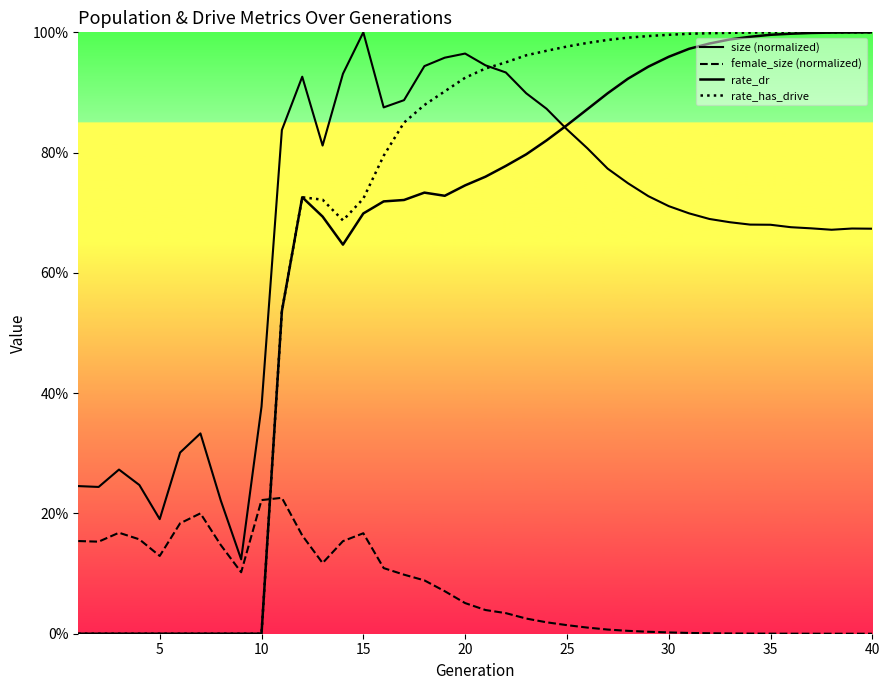

True or false: rate_has_drive and size (normalized) cross at least once.

True